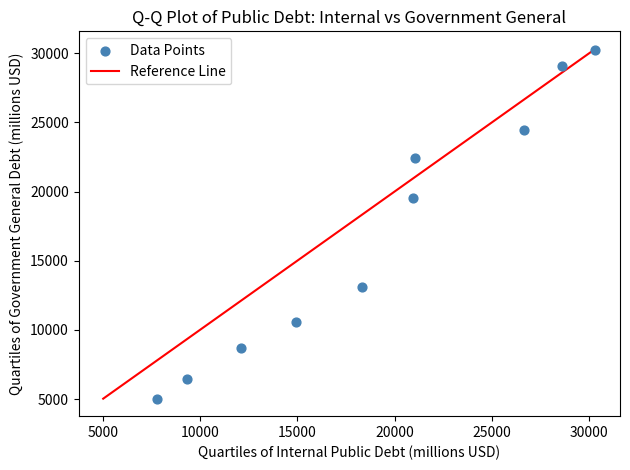

What is the range of X values (max minus min)?

22521.5